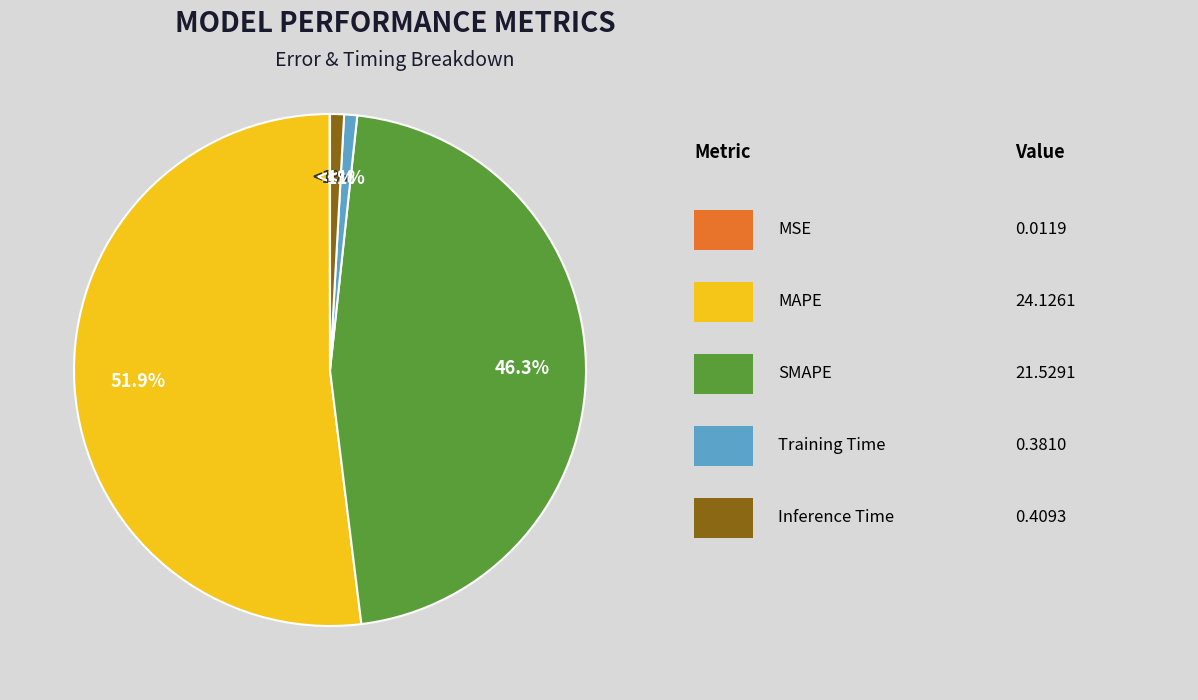

True or false: SMAPE accounts for 46% of the total.

True